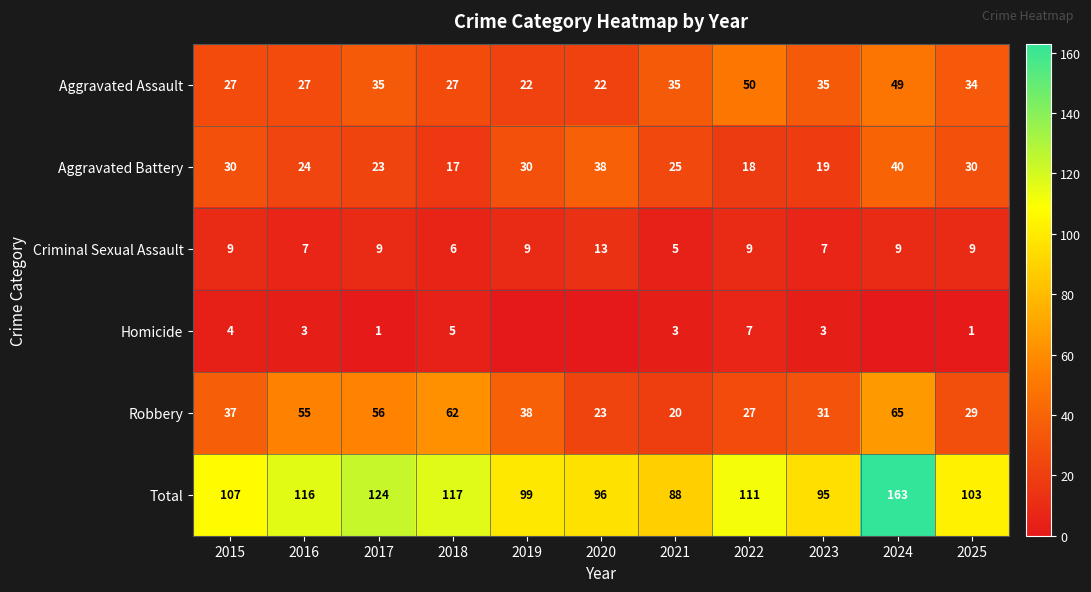

At how many categories does at least one series exceed 59?

11